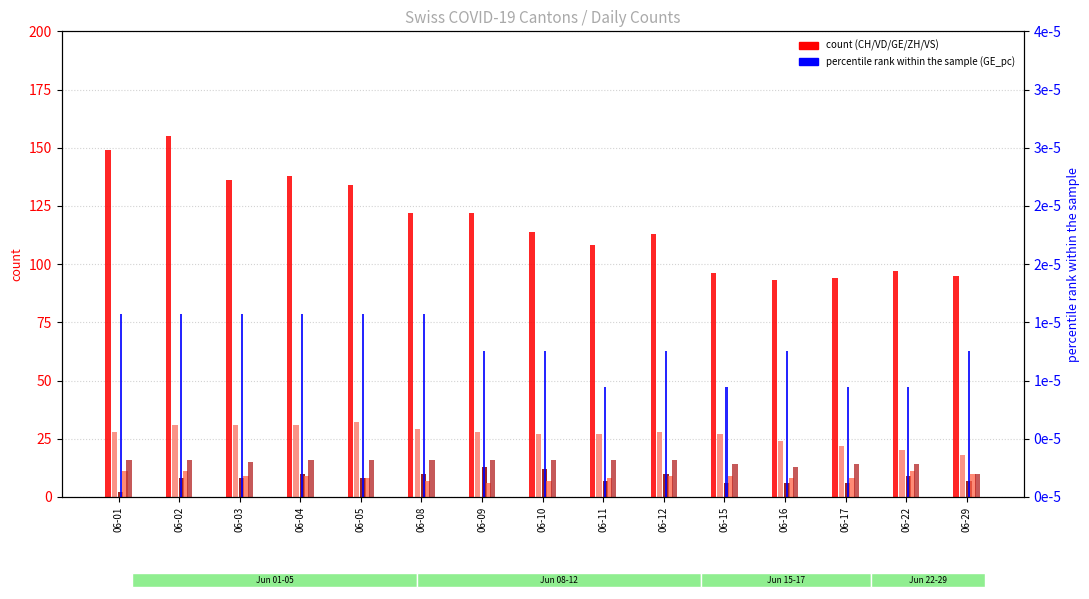

Count the number of data series in this chart.

6